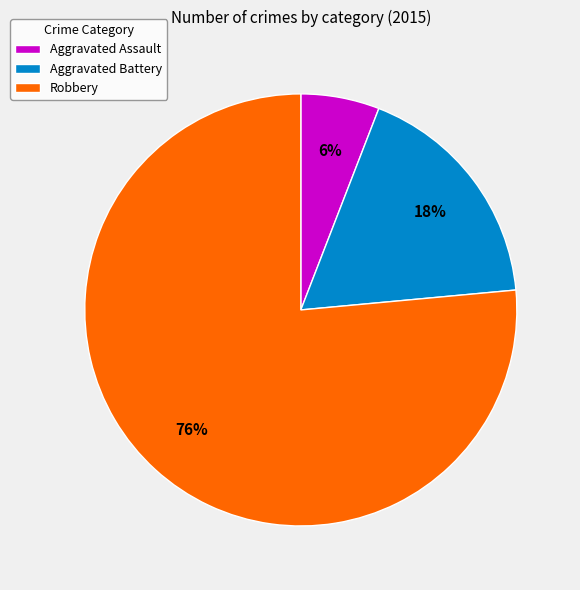

Is there any slice that represents more than half of the pie?

Yes